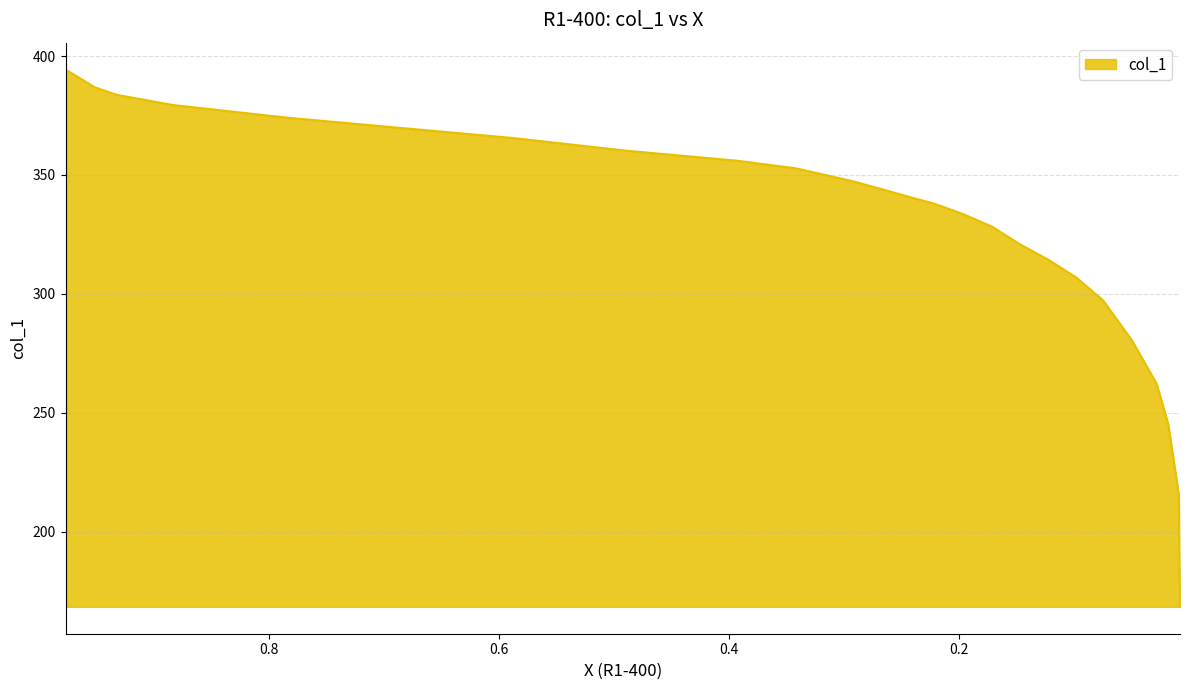

What is the maximum value shown in the chart?

394.3